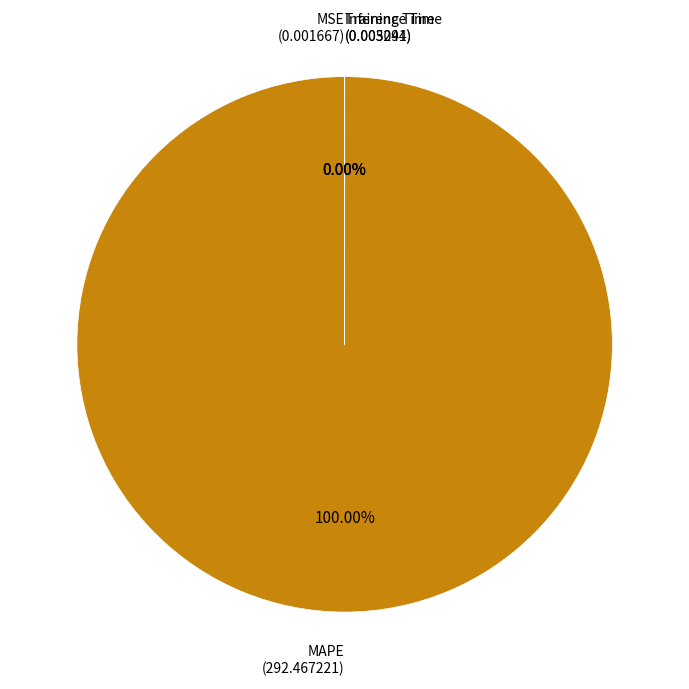

Which slice is the smallest?

MSE